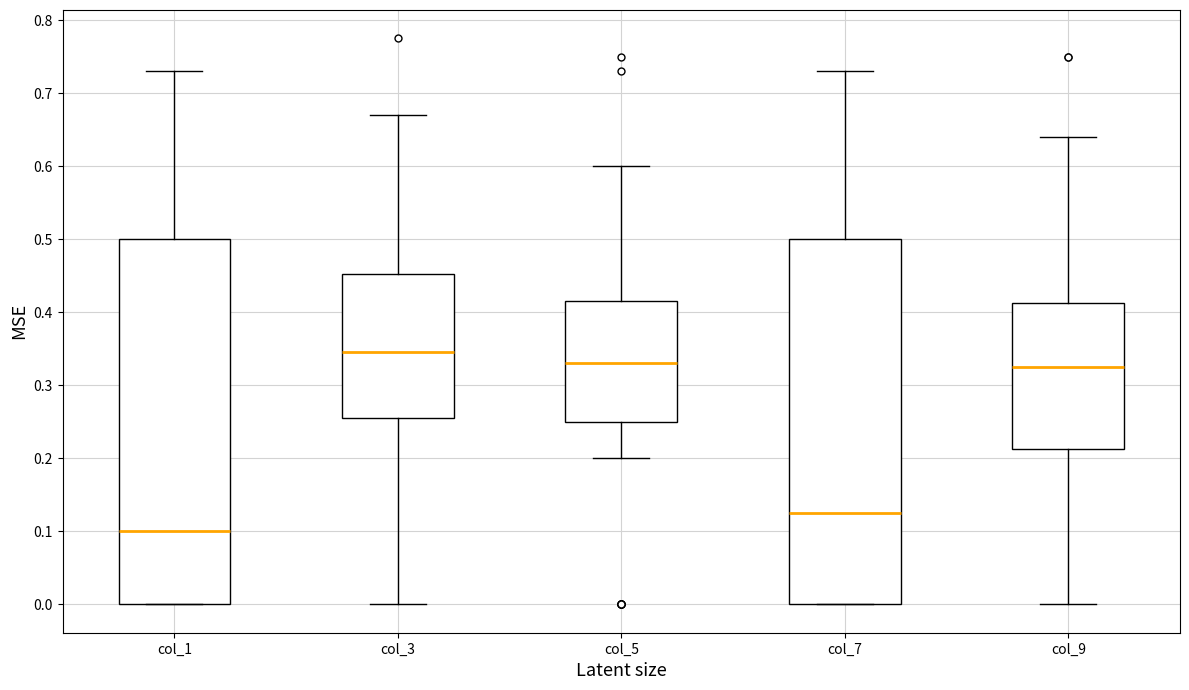

Where is the lower edge of the box for col_5 on the y-axis? The values are not printed on the chart, so give them approximately, as read against the axis.

0.25